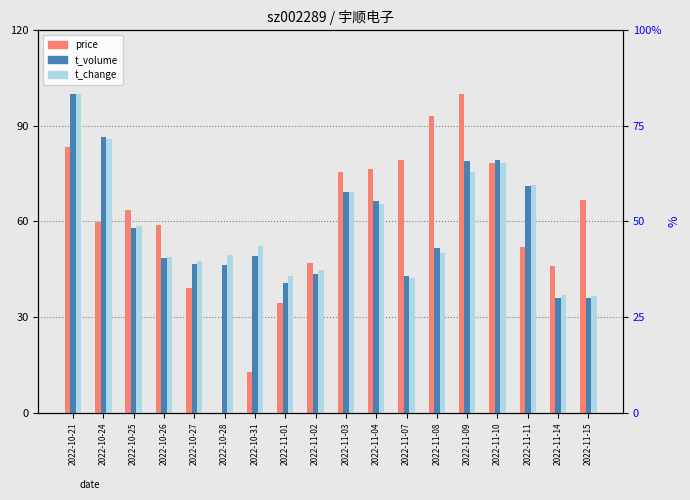

Reading left to right, what are all the values shown in this chart?

price: 2022-10-21=83.3	2022-10-24=59.8	2022-10-25=63.7	2022-10-26=58.8	2022-10-27=39.2	2022-10-28=0.0	2022-10-31=12.7	2022-11-01=34.3	2022-11-02=47.1	2022-11-03=75.5	2022-11-04=76.5	2022-11-07=79.4	2022-11-08=93.1	2022-11-09=100.0	2022-11-10=78.4	2022-11-11=52.0	2022-11-14=46.1	2022-11-15=66.7
t_volume: 2022-10-21=100.0	2022-10-24=86.6	2022-10-25=58.1	2022-10-26=48.5	2022-10-27=46.7	2022-10-28=46.2	2022-10-31=49.1	2022-11-01=40.8	2022-11-02=43.5	2022-11-03=69.1	2022-11-04=66.5	2022-11-07=42.9	2022-11-08=51.6	2022-11-09=79.1	2022-11-10=79.2	2022-11-11=71.0	2022-11-14=35.9	2022-11-15=35.9
t_change: 2022-10-21=100.0	2022-10-24=86.0	2022-10-25=58.6	2022-10-26=48.9	2022-10-27=47.7	2022-10-28=49.5	2022-10-31=52.3	2022-11-01=43.0	2022-11-02=44.9	2022-11-03=69.2	2022-11-04=65.4	2022-11-07=42.4	2022-11-08=50.2	2022-11-09=75.4	2022-11-10=78.2	2022-11-11=71.3	2022-11-14=36.8	2022-11-15=36.4